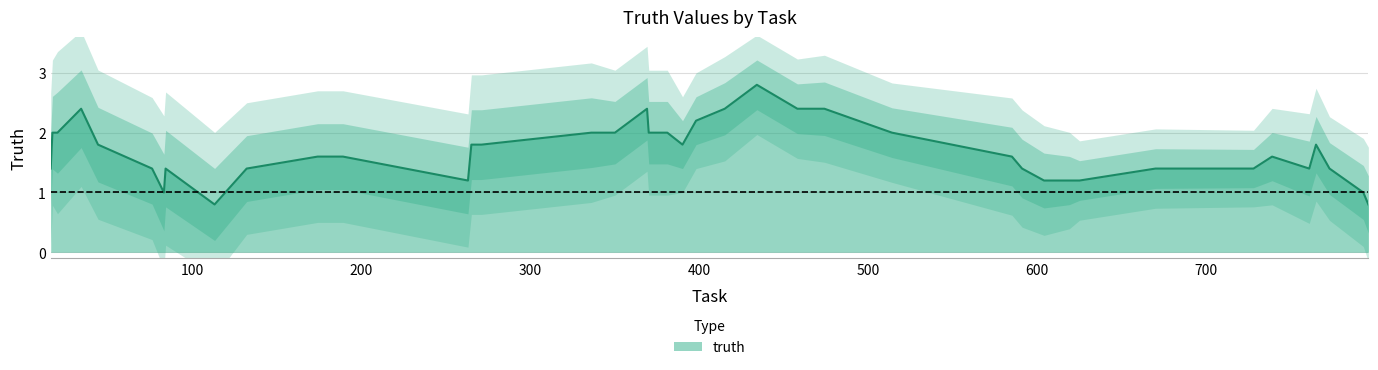

What is the minimum value for truth?

0.8